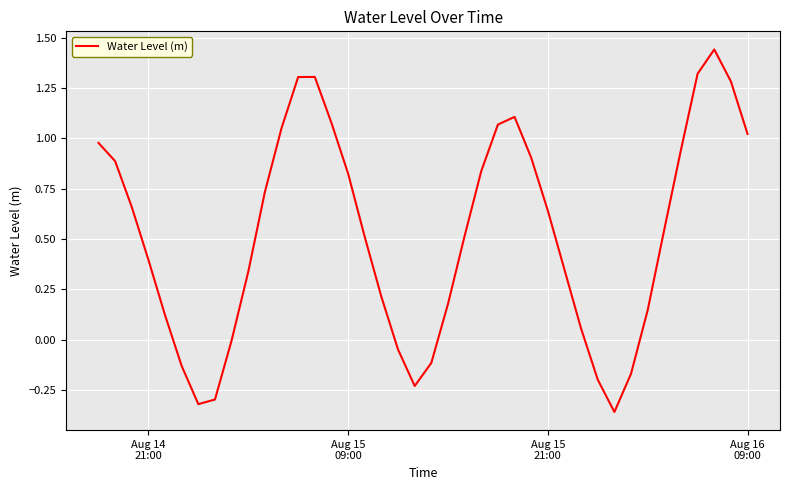

What is the difference between the maximum and minimum values?

1.8